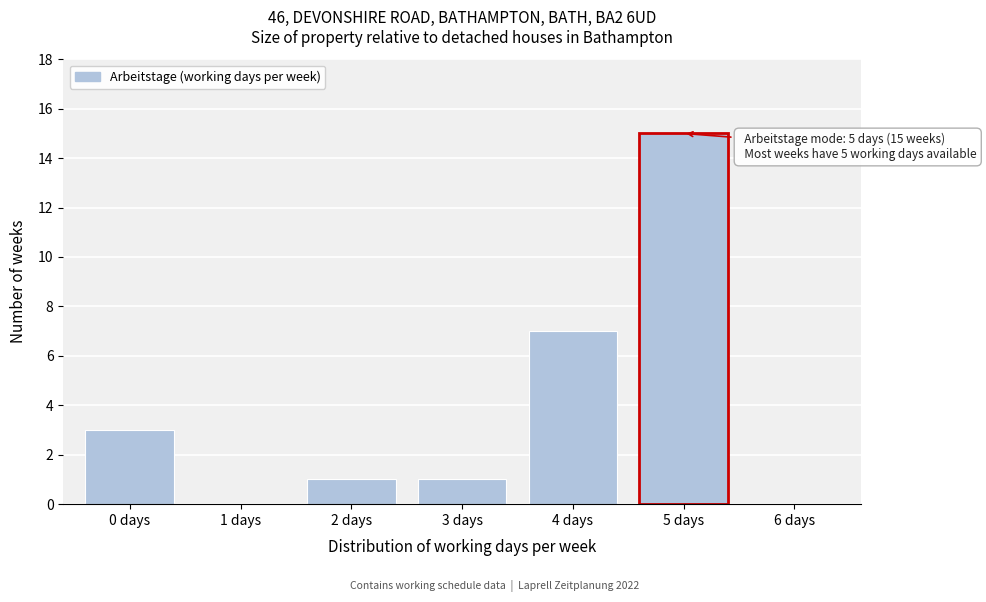

Which range on the x-axis has the tallest bar?

4.5 to 5.5